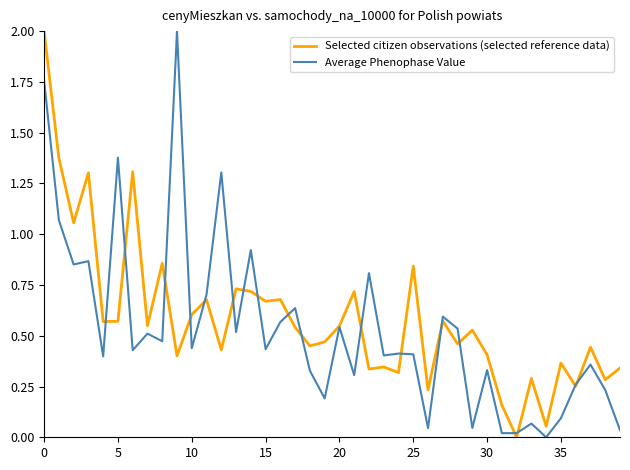

What is the highest value of the Selected citizen observations (selected reference data) series?

2.0